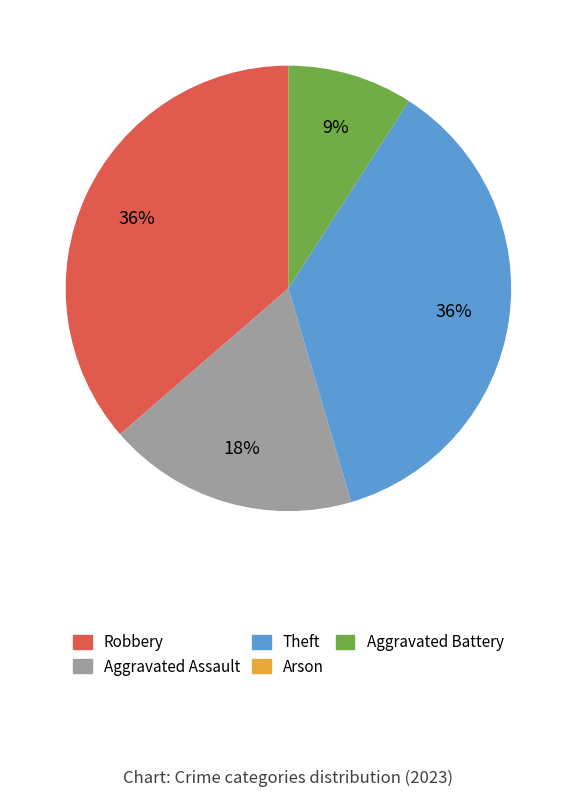

The Theft slice represents 30% of the pie. True or false?

False